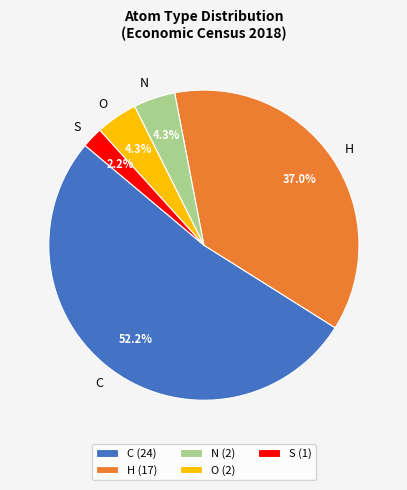

To the nearest percent, what is the difference between the largest and smallest slice percentages?

50%